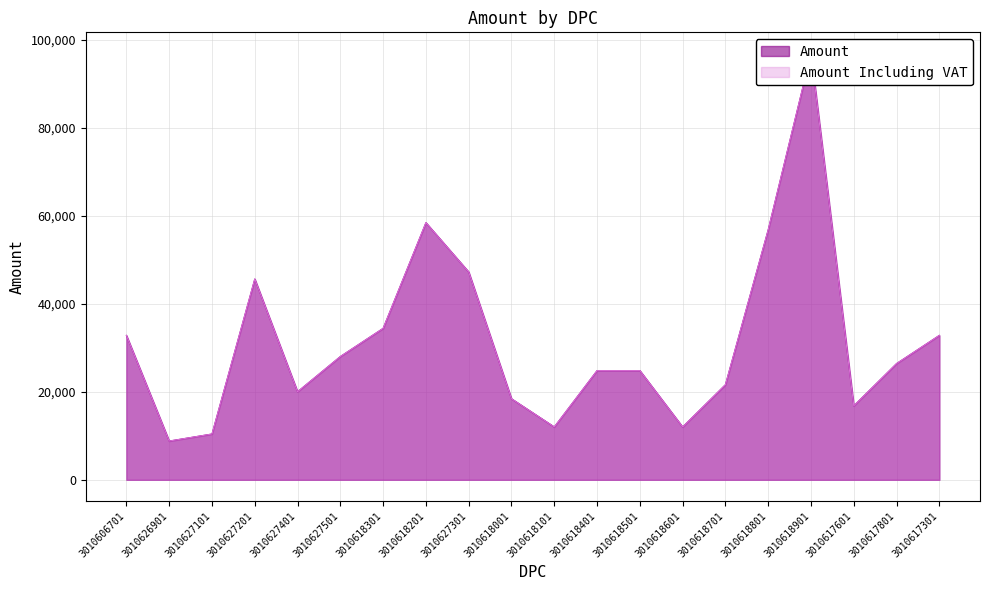

True or false: Amount Including VAT and Amount cross at least once.

False